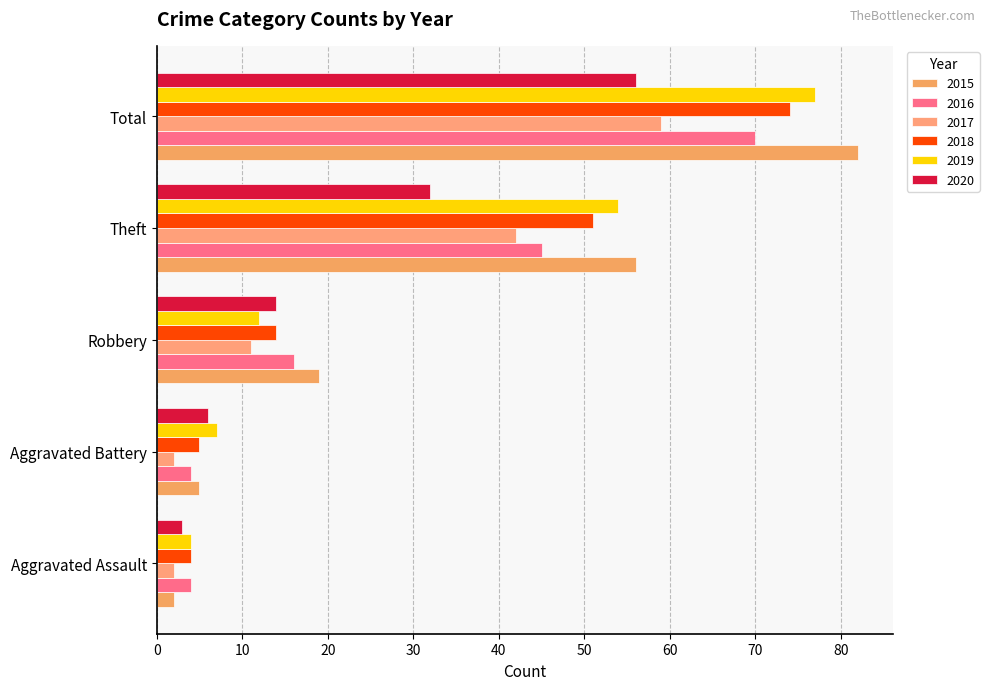

Reading left to right, what are all the values shown in this chart?

2015: 2	5	19	56	82
2016: 4	4	16	45	70
2017: 2	2	11	42	59
2018: 4	5	14	51	74
2019: 4	7	12	54	77
2020: 3	6	14	32	56